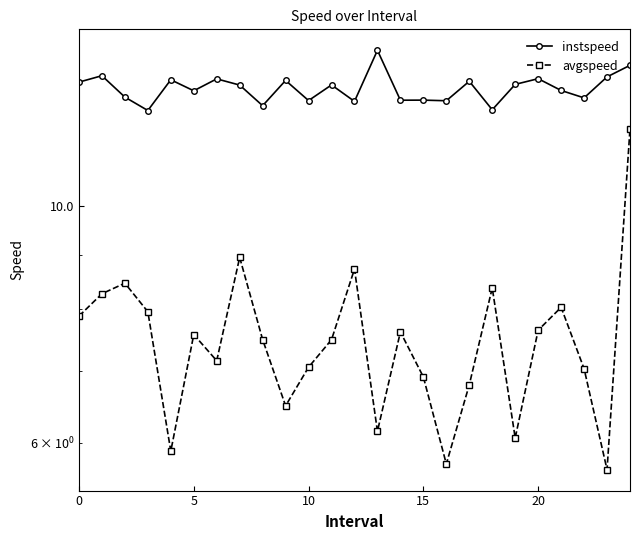

True or false: avgspeed has a value of 5.0 at 12.

False